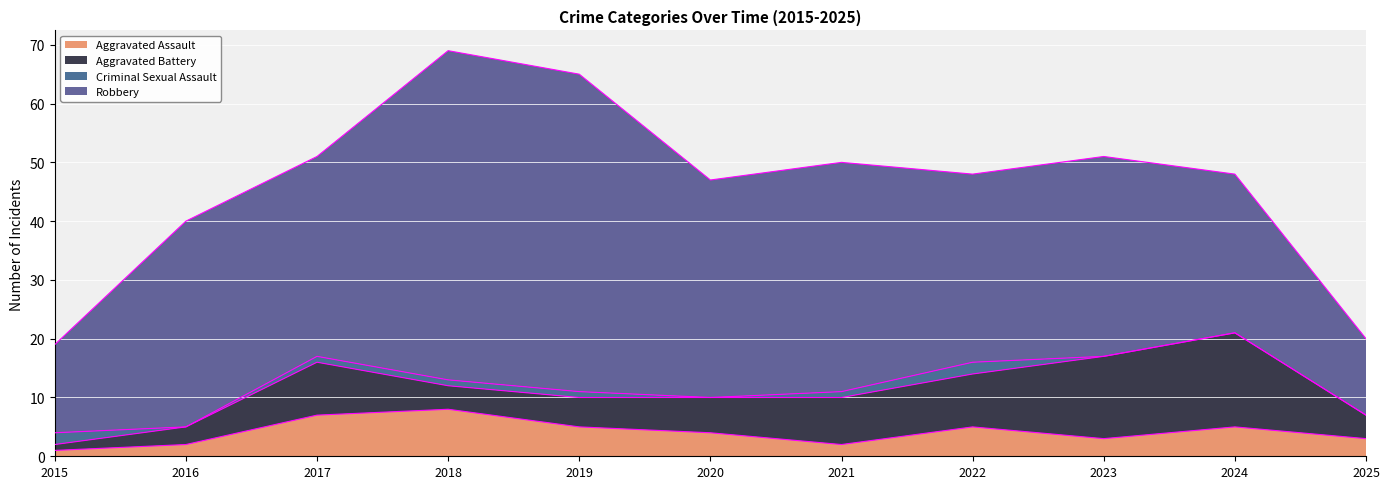

Is it true that Aggravated Assault equals 1 at 2021?

False